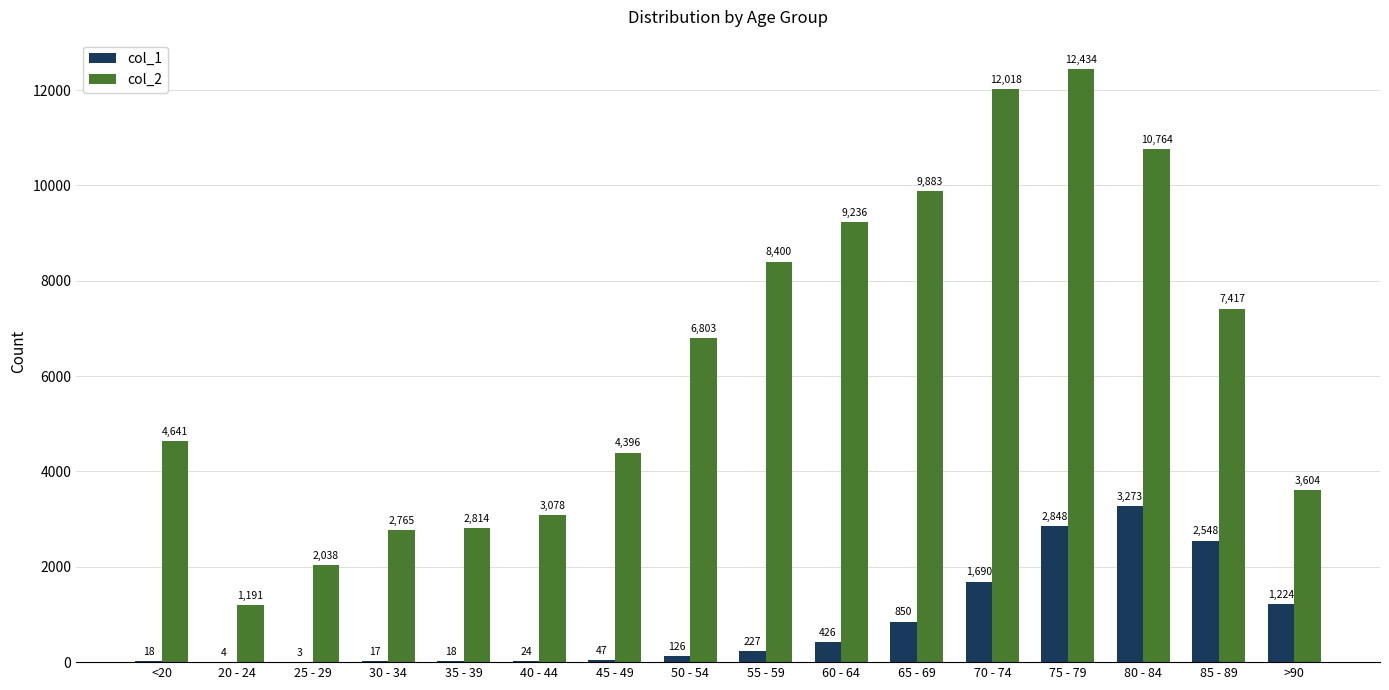

Are the bars grouped side by side (vs. stacked)?

Yes